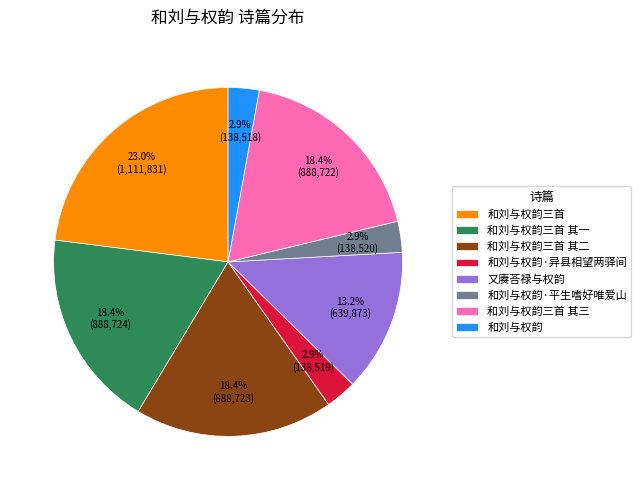

To the nearest percent, what percentage of the pie is 和刘与权韵·异县相望两驿间?

3%